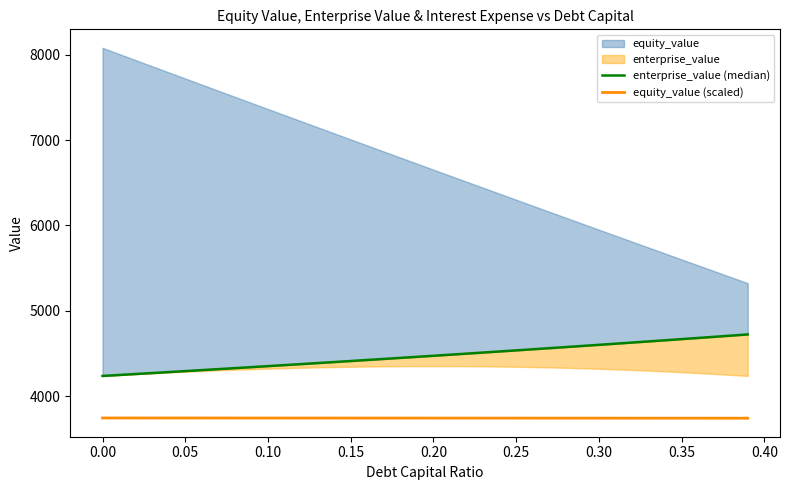

What is the maximum value for equity_value (scaled)?

3747.3